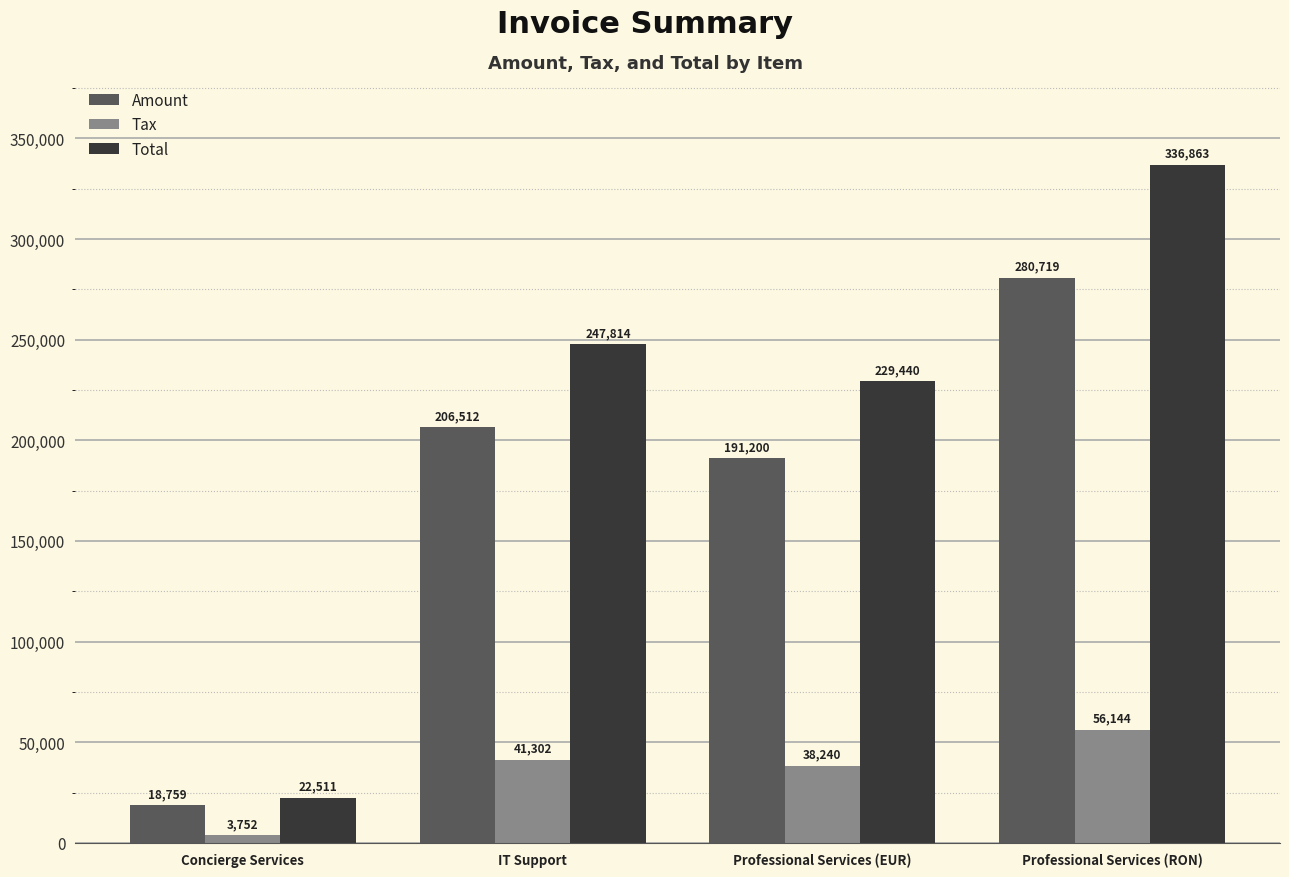

What is the value of the Amount bar at the 4th from the left?

280719.0